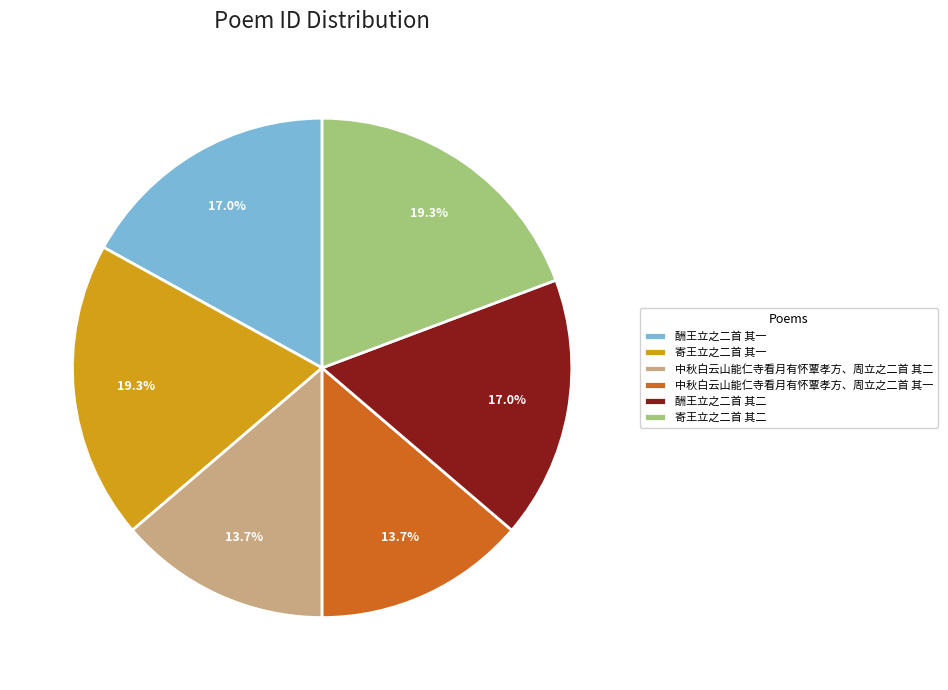

How many slices are in this pie chart?

6